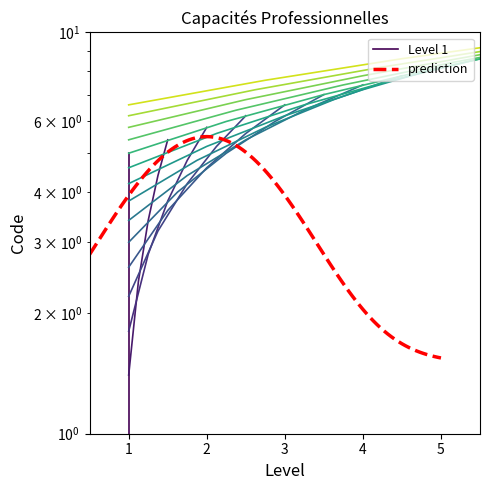

True or false: the data has more than 0 interior local peaks.

False